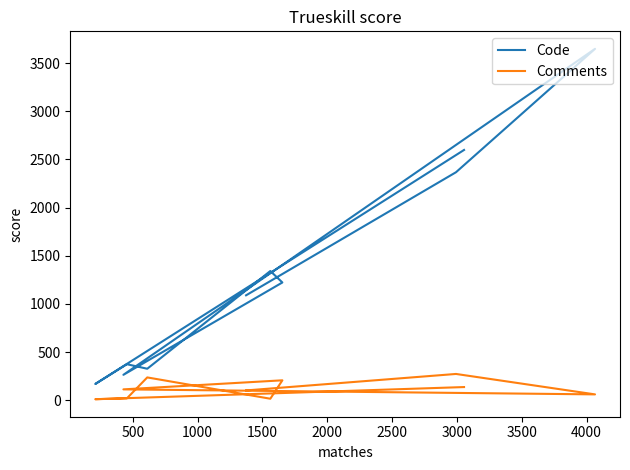

True or false: Comments has more than 0 interior local peaks.

True